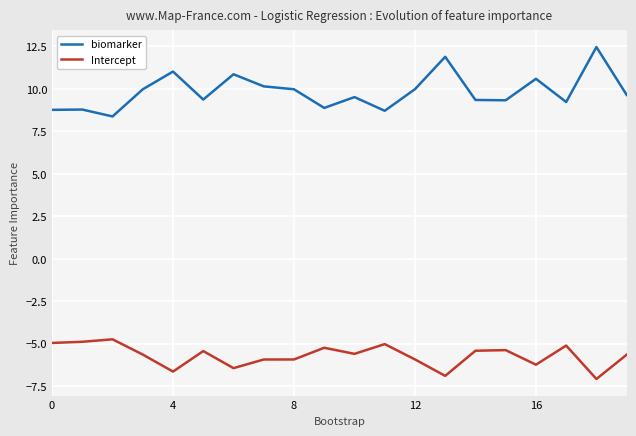

Which series has the largest total across all categories?

biomarker